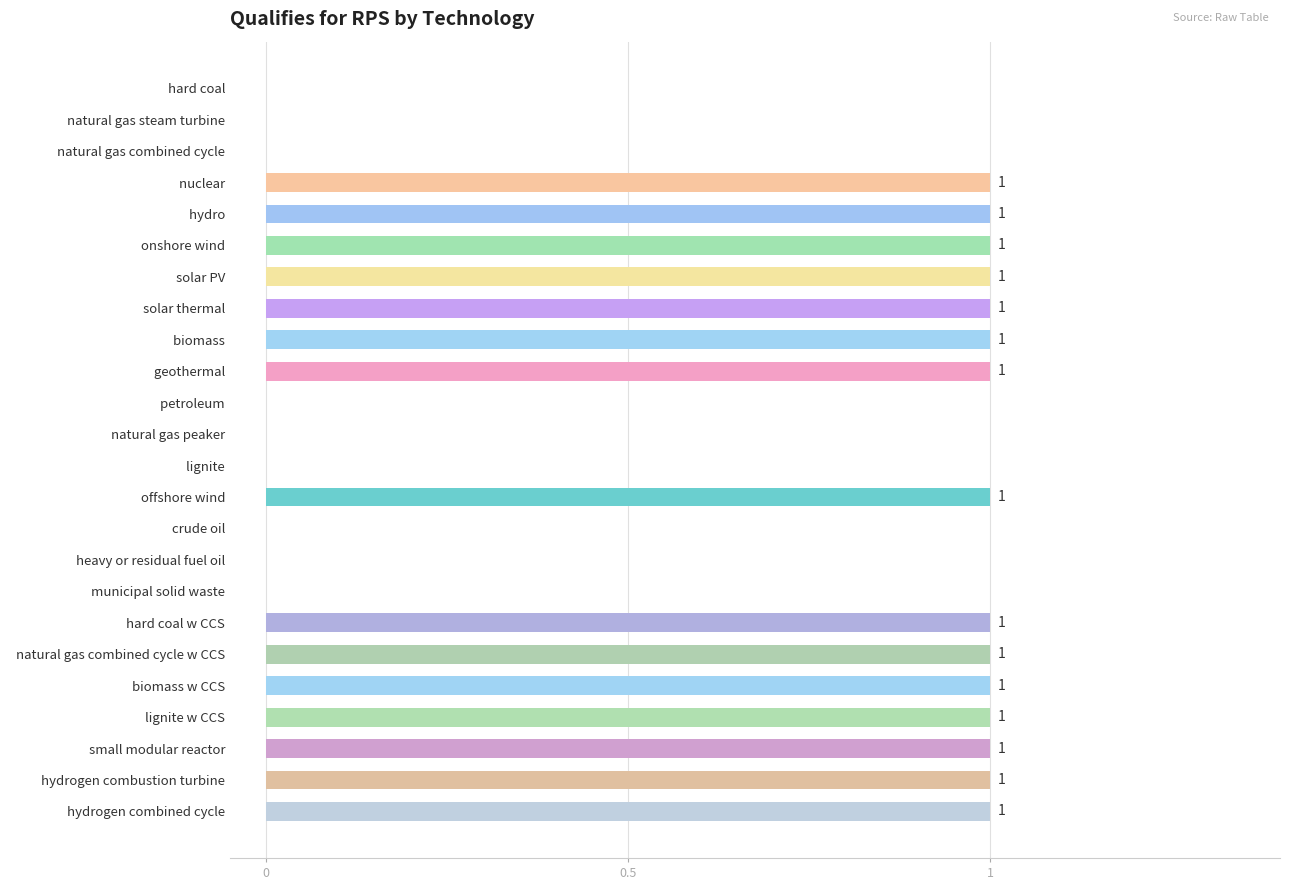

The value at   biomass is 1. True or false?

True